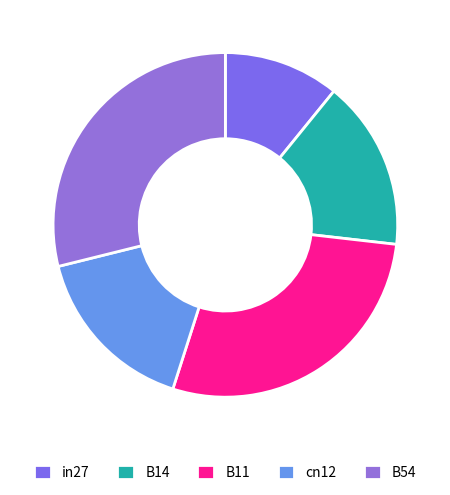

How many slices are in this pie chart?

5